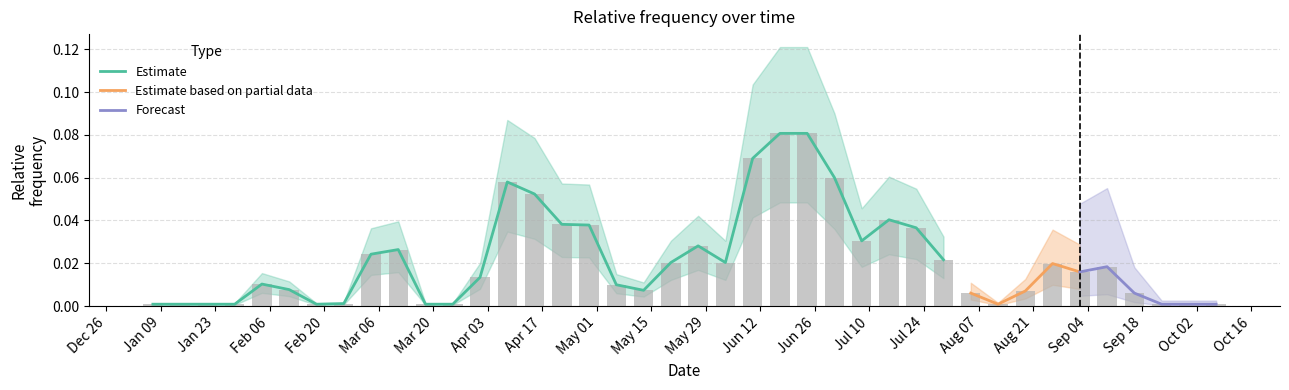

What position from the right is 2007-07-29?

11